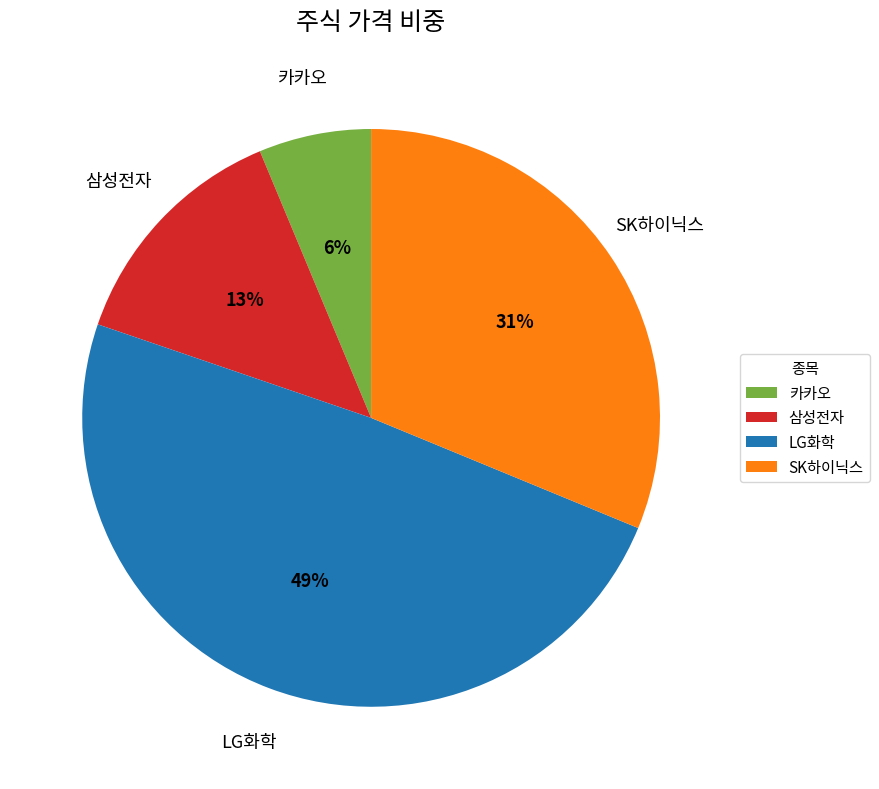

Rank the categories by value from lowest to highest.

카카오, 삼성전자, SK하이닉스, LG화학